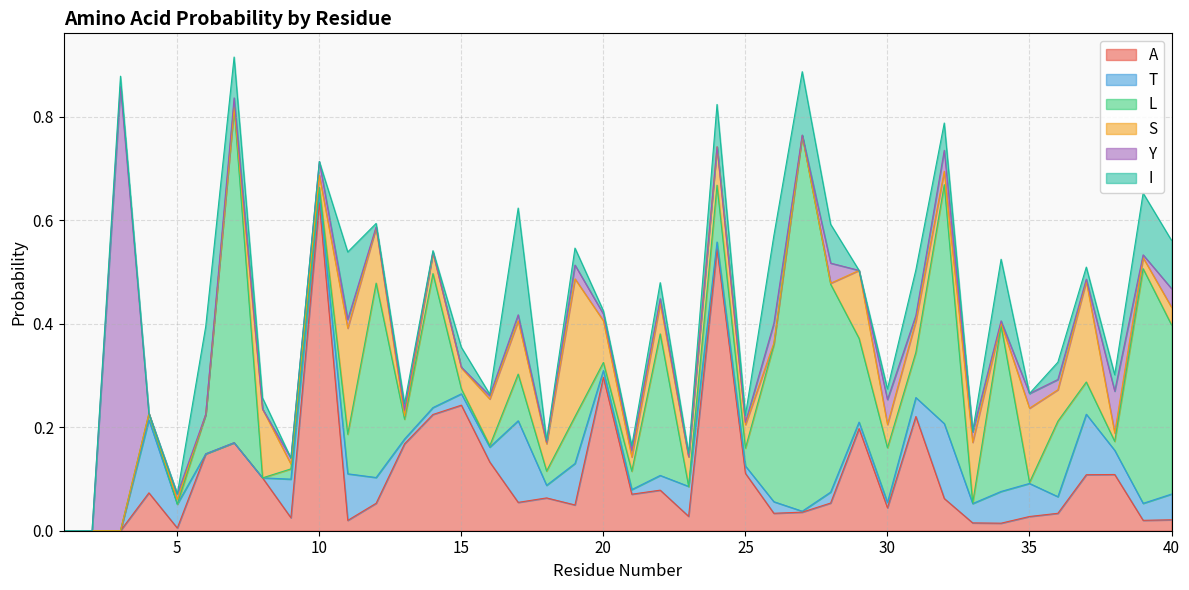

How many times do A and I cross each other?

12